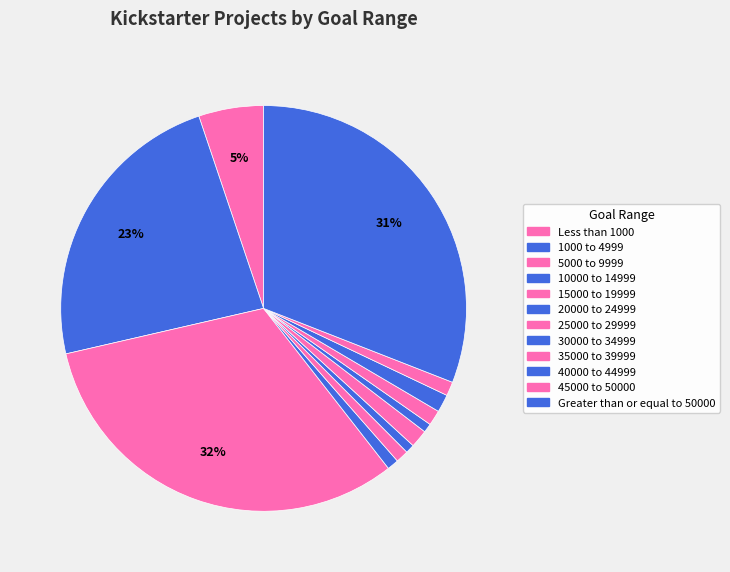

Which category has the smallest portion of the pie?

20000 to 24999